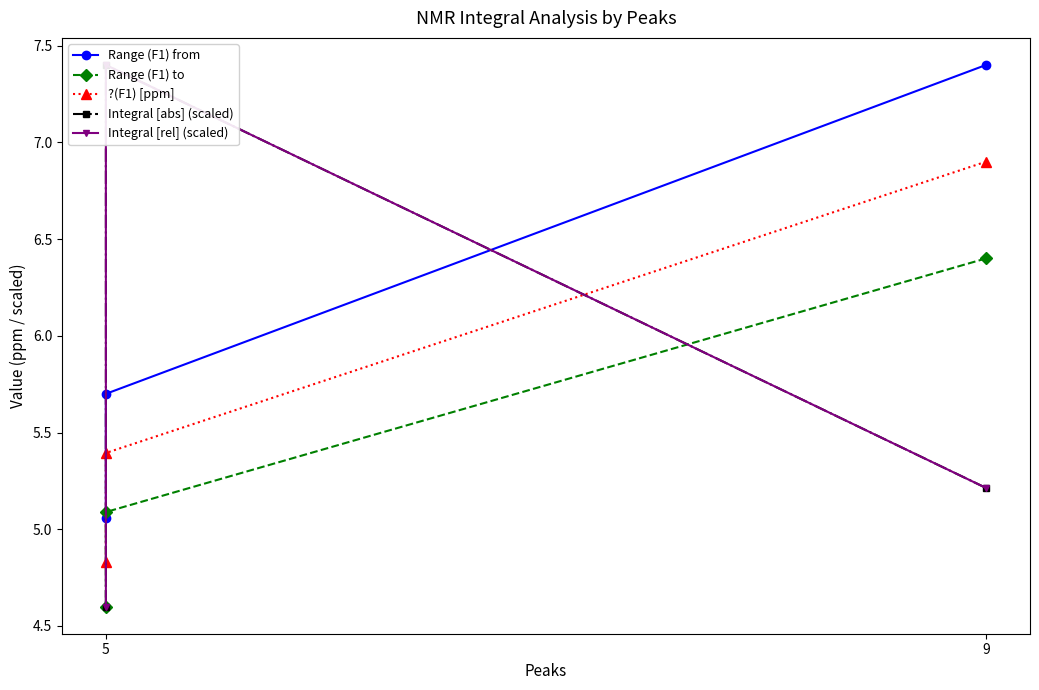

Reading left to right, what are all the values shown in this chart?

Range (F1) from: 7.4	5.7	5.1
Range (F1) to: 6.4	5.1	4.6
?(F1) [ppm]: 6.9	5.4	4.8
Integral [abs] (scaled): 5.2	7.4	4.6
Integral [rel] (scaled): 5.2	7.4	4.6